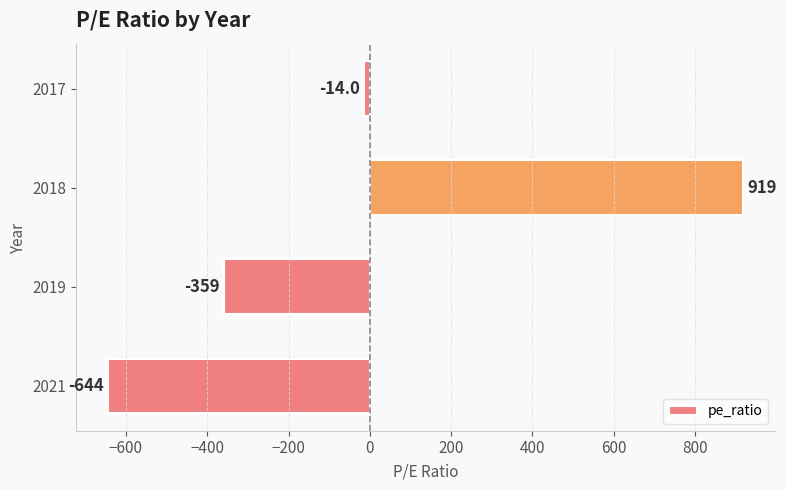

What is the average value?

-24